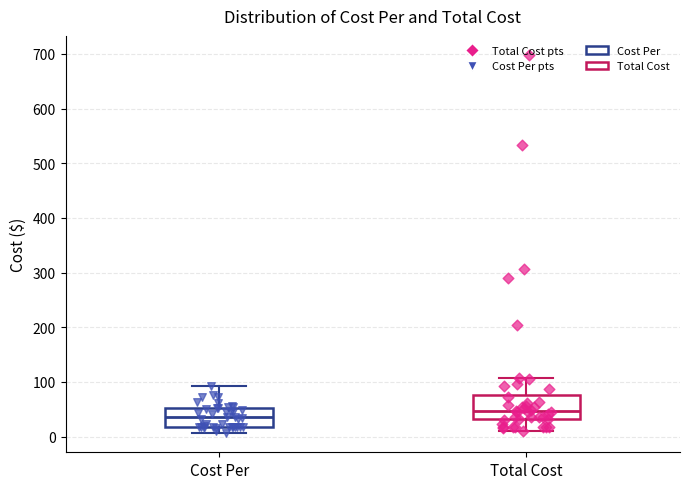

Comparing the boxes themselves (not the whiskers), which one is the tallest?

Total Cost